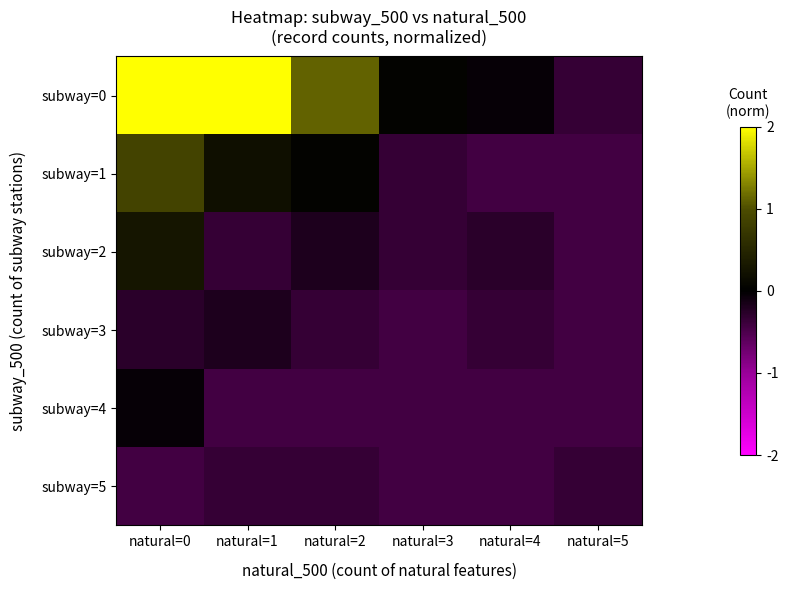

Which series has the largest total across all categories?

subway=0